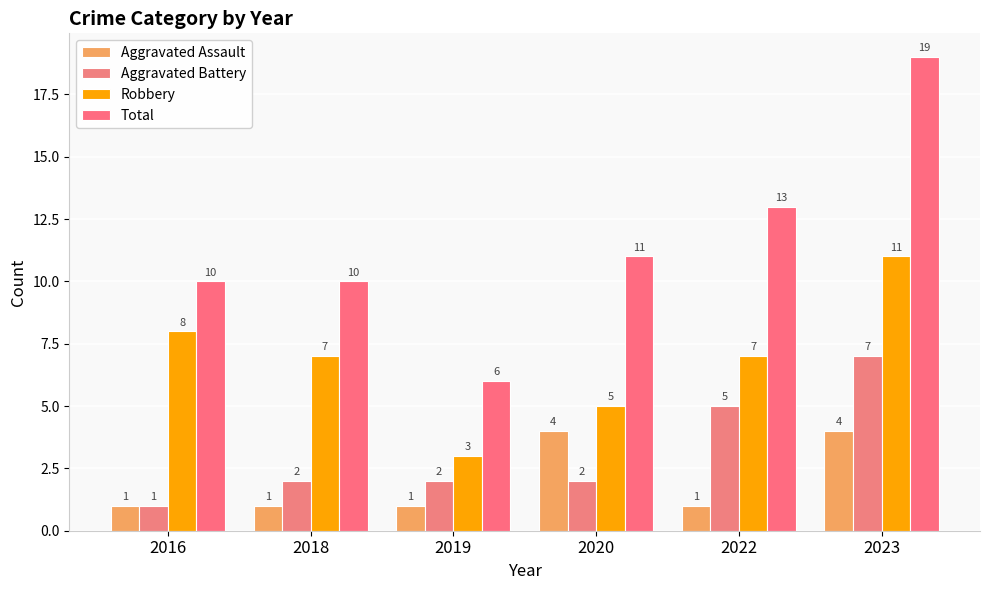

At which label does Aggravated Battery reach its minimum?

2016